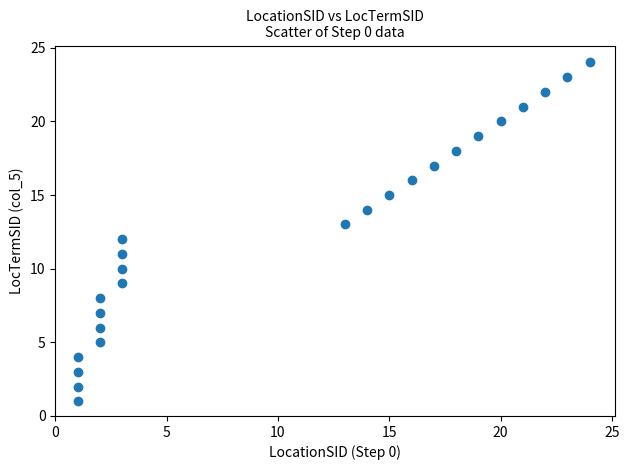

What is the range of Y values (max minus min)?

23